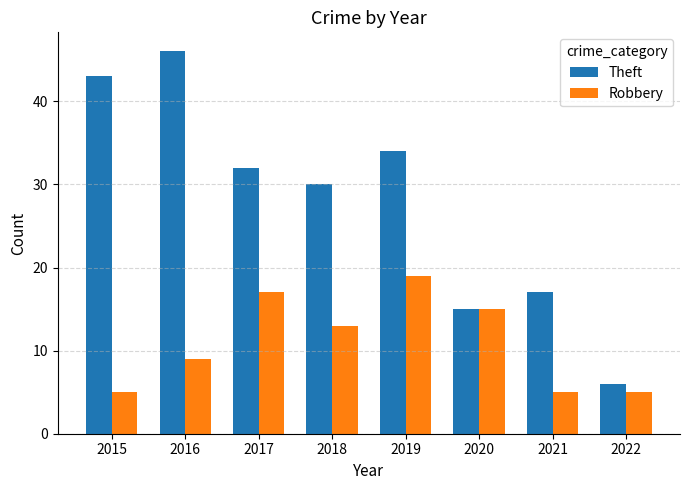

How many series are shown in this chart?

2